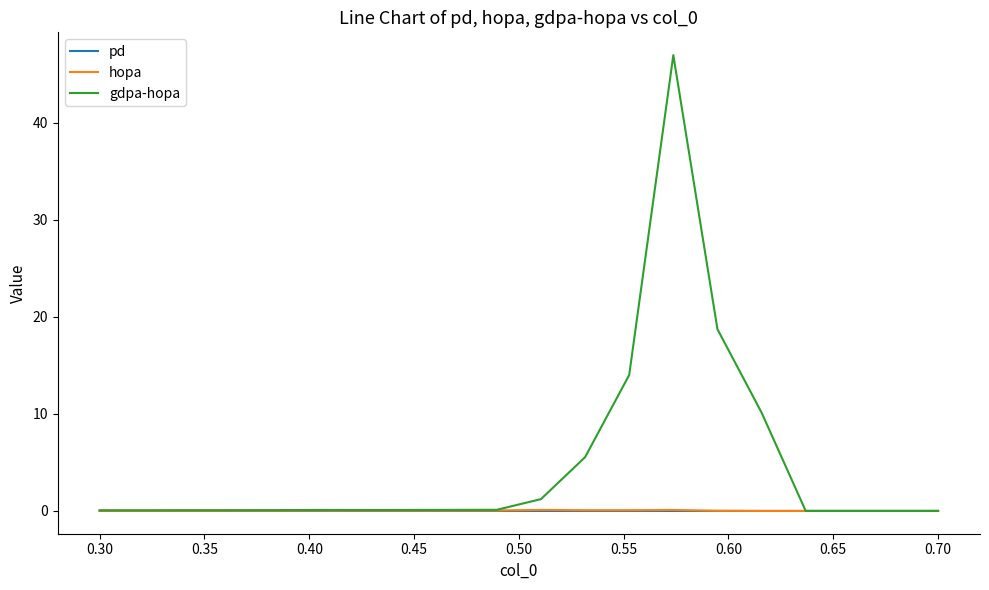

Which series has the largest range (max minus min)?

gdpa-hopa